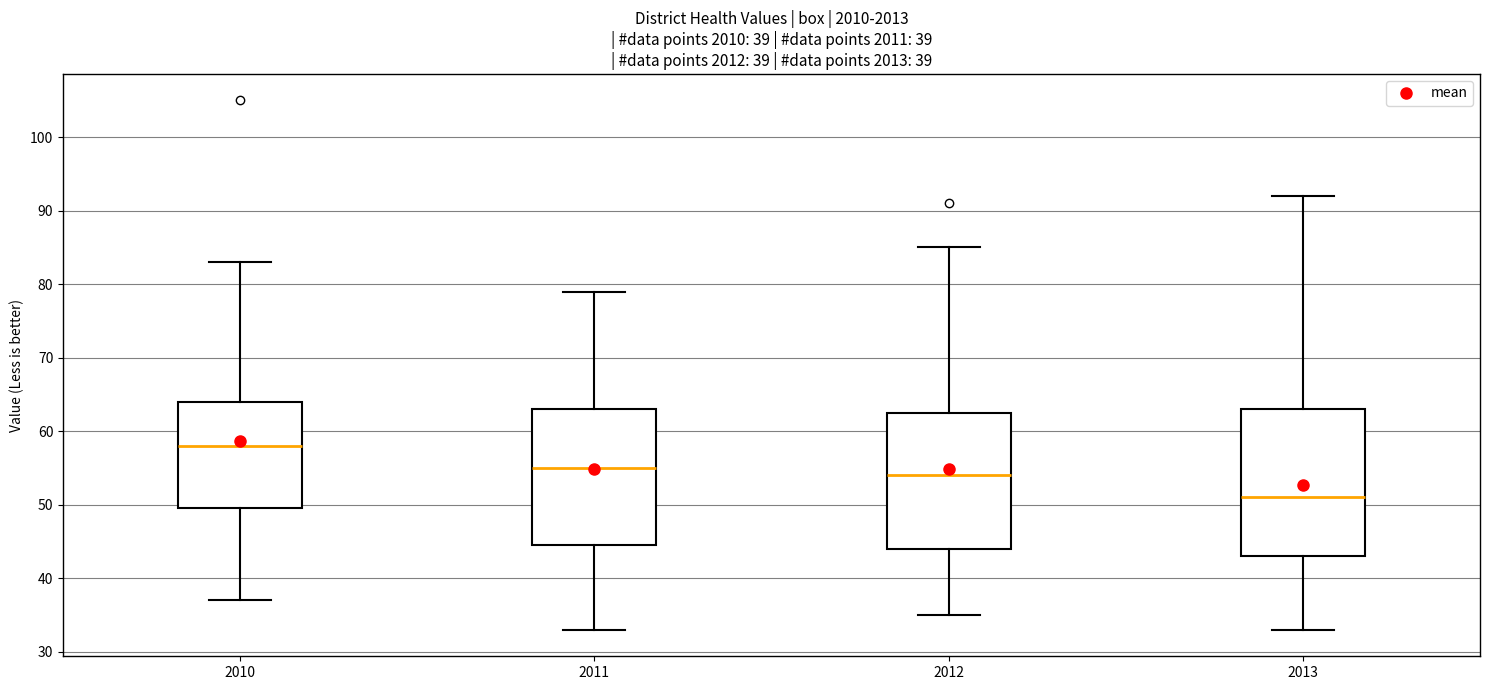

Comparing the boxes themselves (not the whiskers), which one is the tallest?

2013